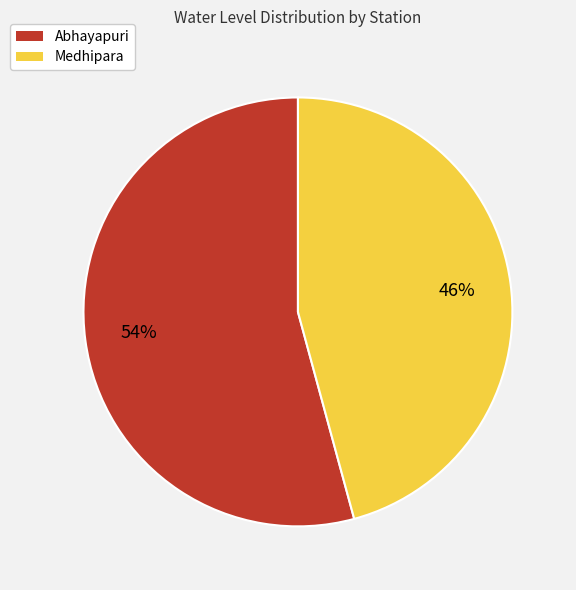

Between Abhayapuri and Medhipara, which is larger?

Abhayapuri